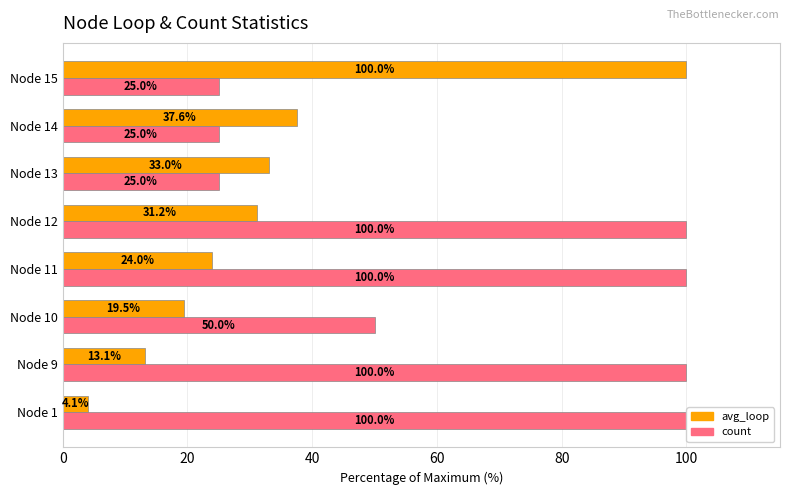

At how many categories does at least one series exceed 48?

6